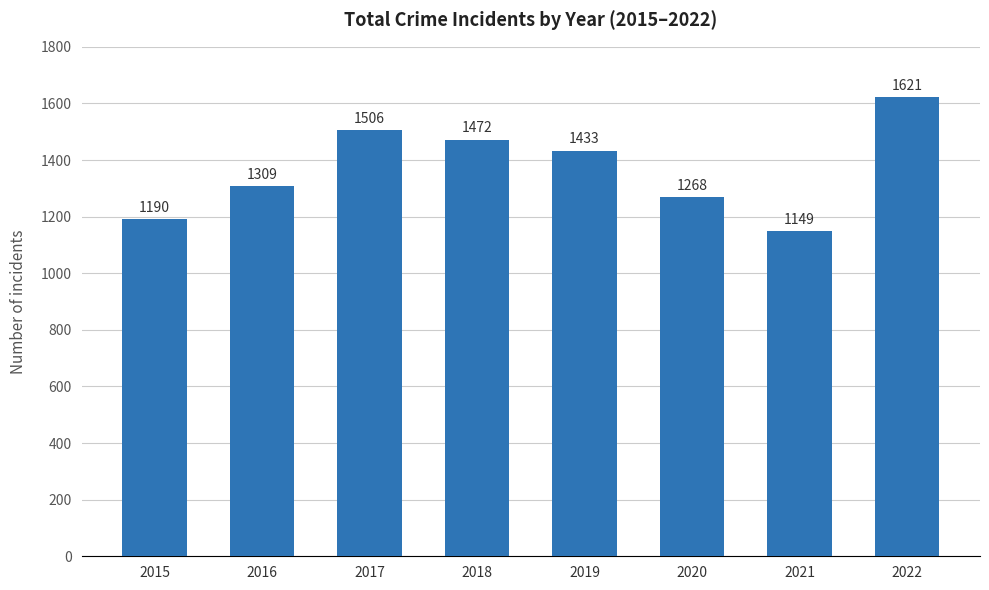

What is the value of the 1st bar from the left?

1190